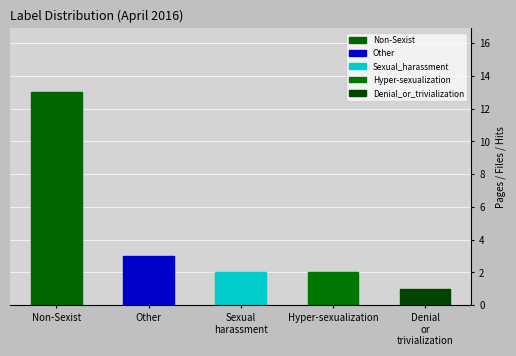

Which series has the largest total across all categories?

Non-Sexist